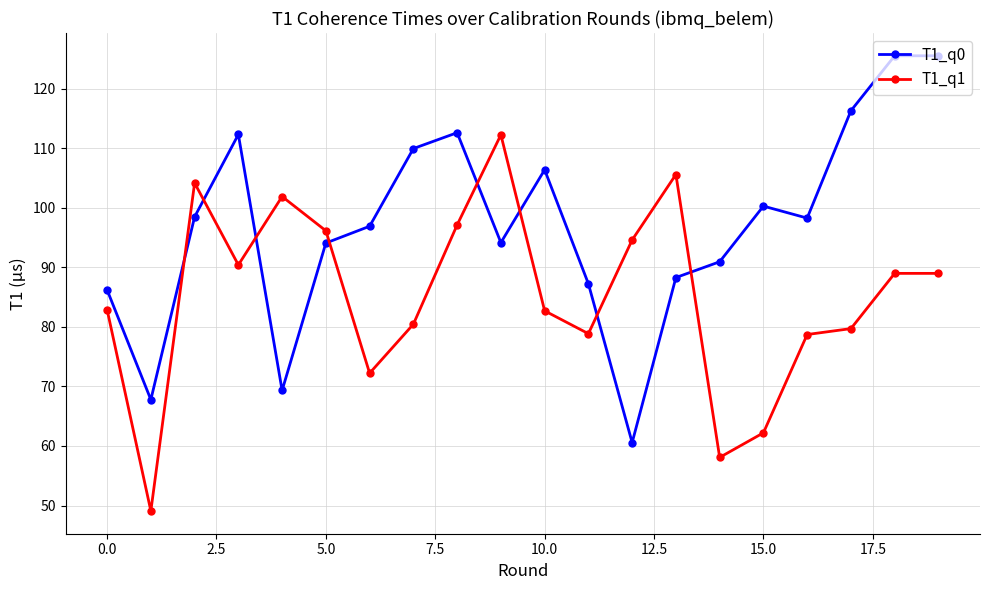

After their last crossing, which series has the higher values: T1_q1 or T1_q0?

T1_q0